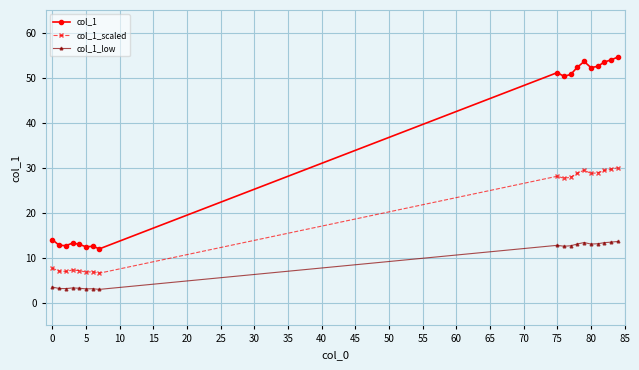

True or false: col_1 has more than 0 interior local peaks.

True